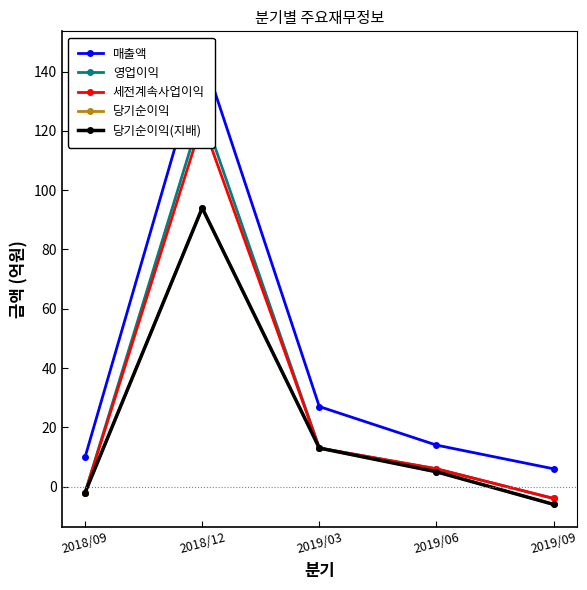

Which series has the largest total across all categories?

매출액